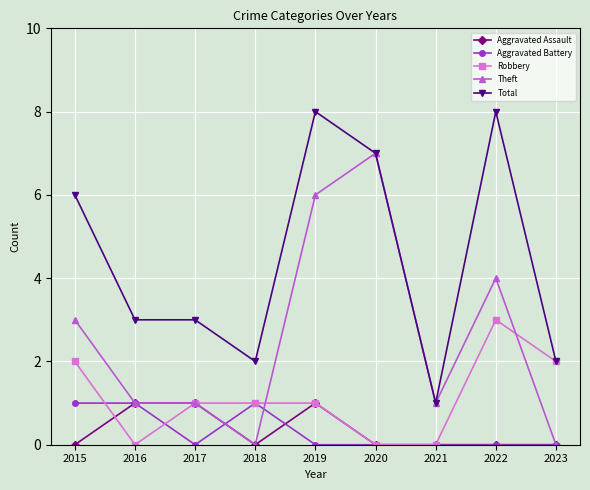

Which series has the largest total across all categories?

Total